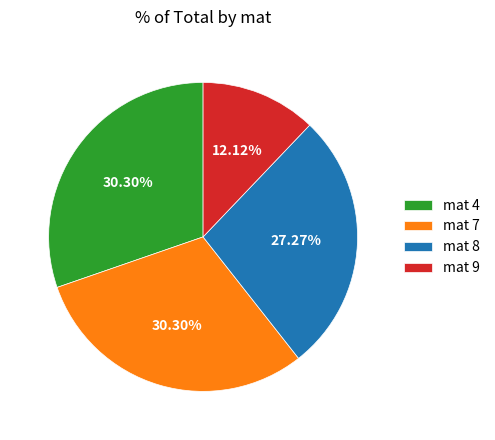

Is there any slice that represents more than half of the pie?

No